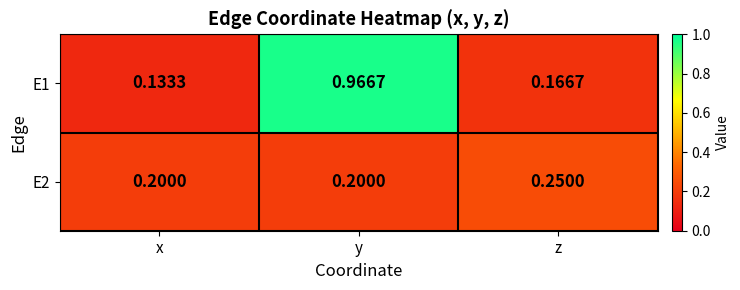

Where is E1 nearest to the value 0?

x